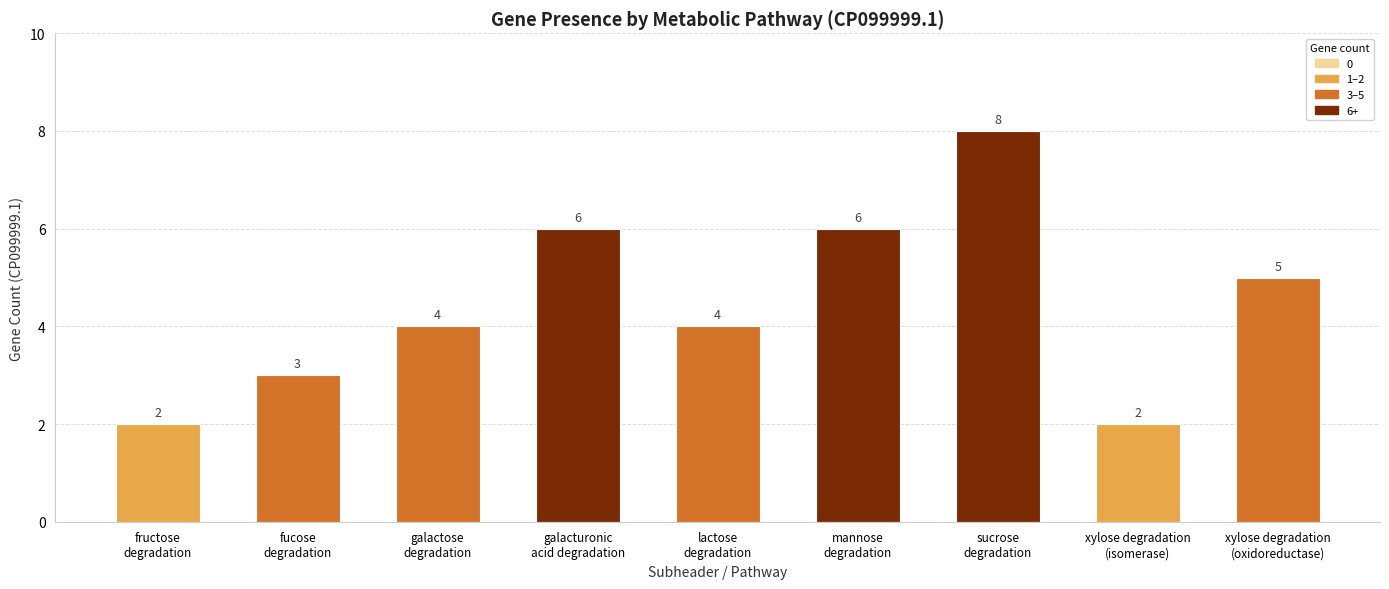

The value at fructose
degradation is 1. True or false?

False